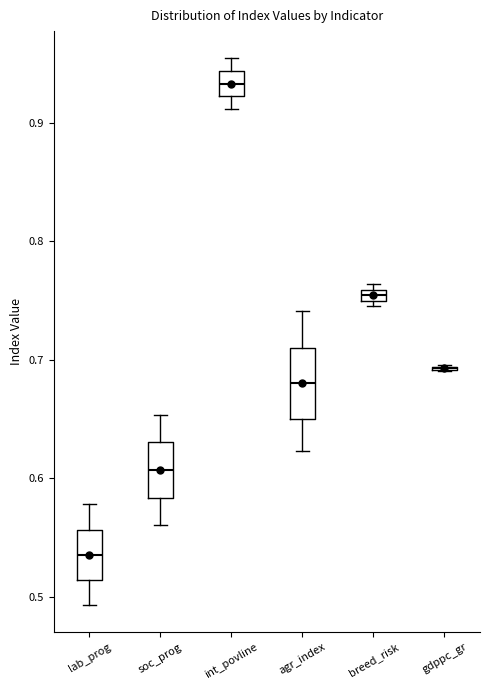

Where does the median line of the box for int_povline sit on the y-axis? The values are not printed on the chart, so give them approximately, as read against the axis.

0.93